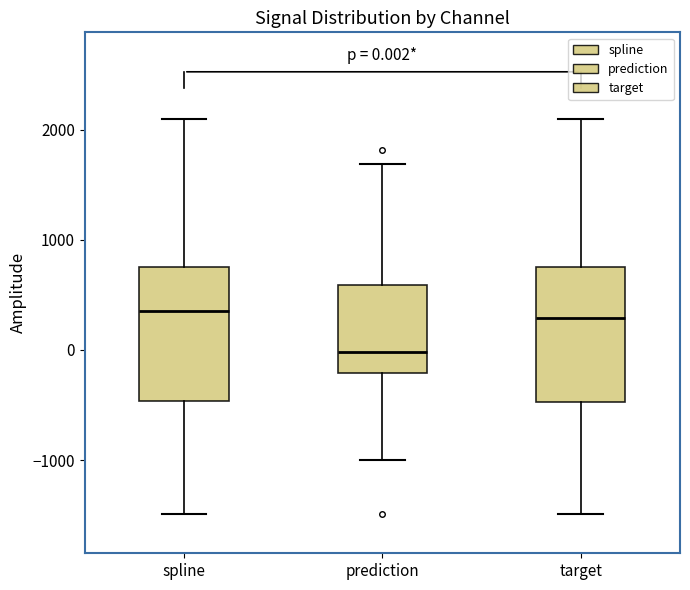

Which box has the lowest median line?

prediction